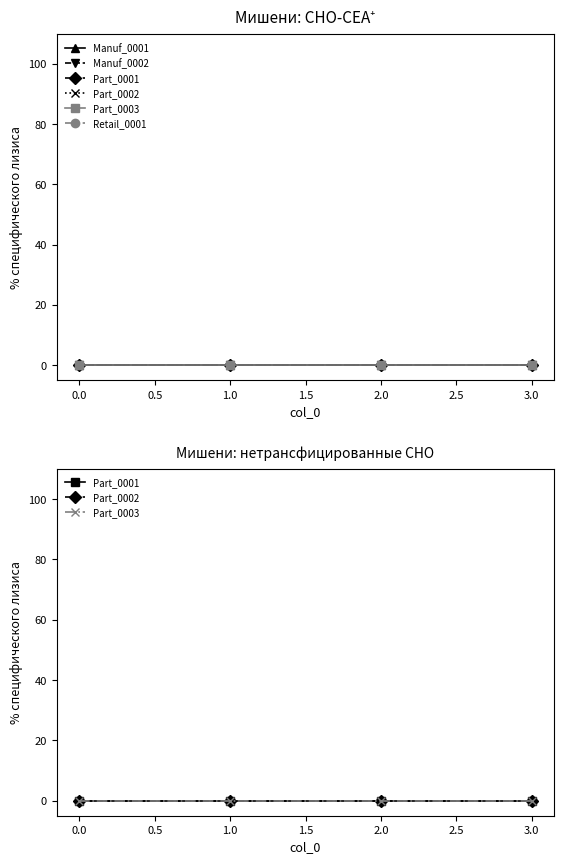

True or false: Part_0003 and Retail_0001 intersect in this chart.

False